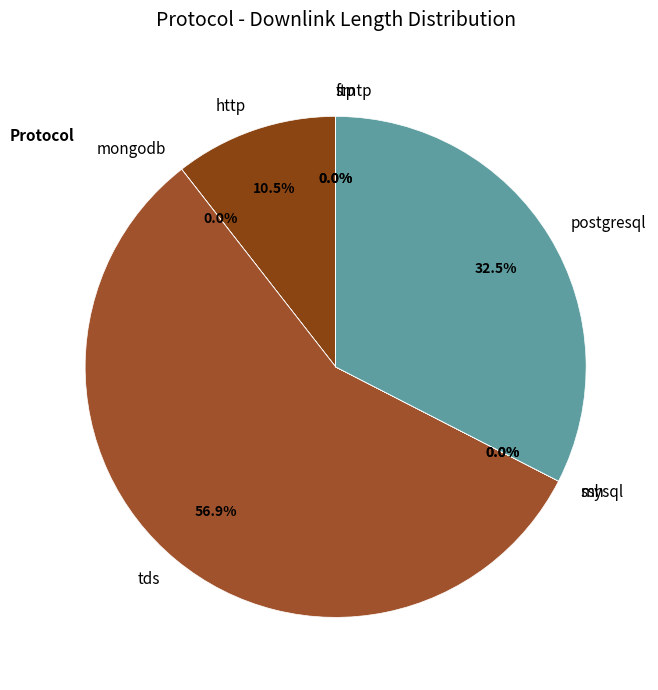

What is the largest slice in the pie chart?

tds